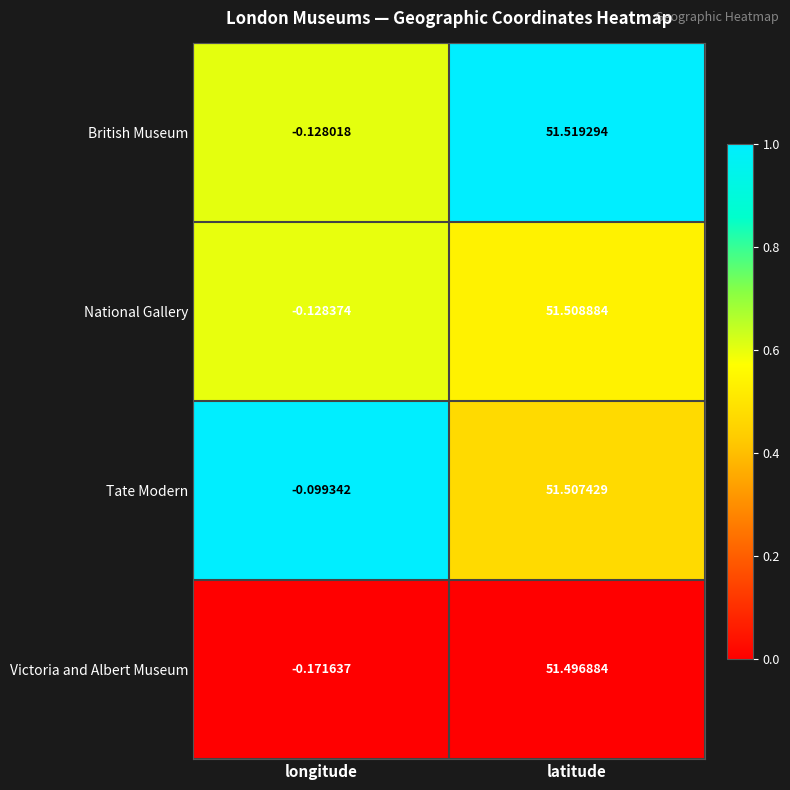

Rank the series at longitude from highest to lowest value.

Tate Modern, British Museum, National Gallery, Victoria and Albert Museum